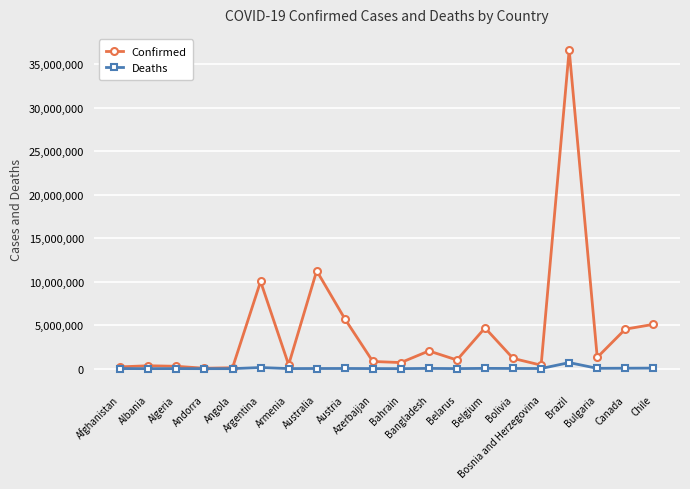

Which series changed the most between Afghanistan and Chile?

Confirmed